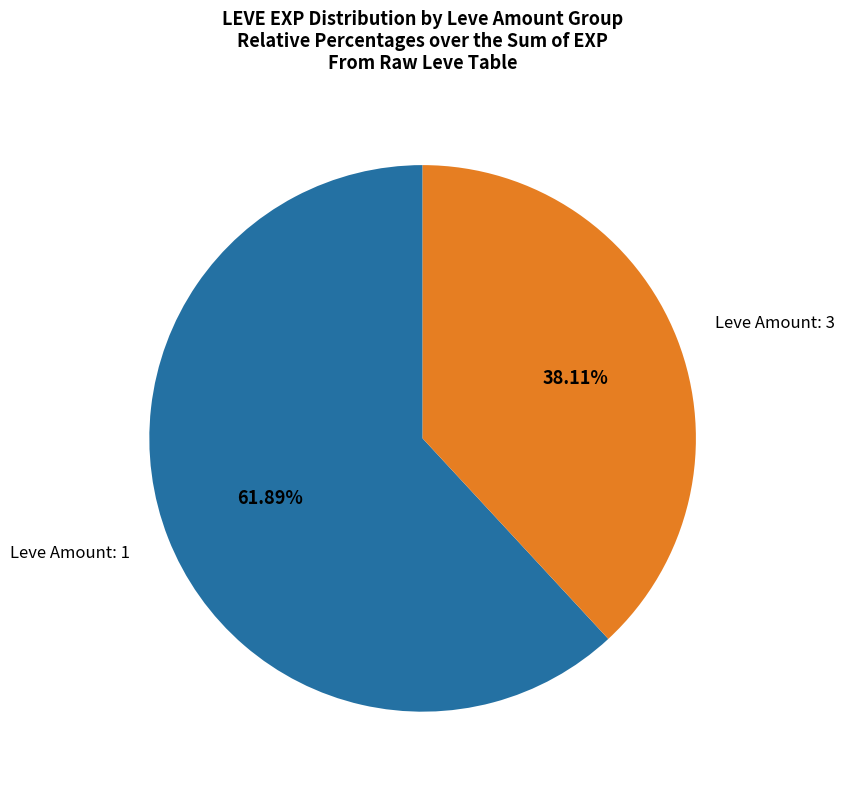

How many slices are in this pie chart?

2